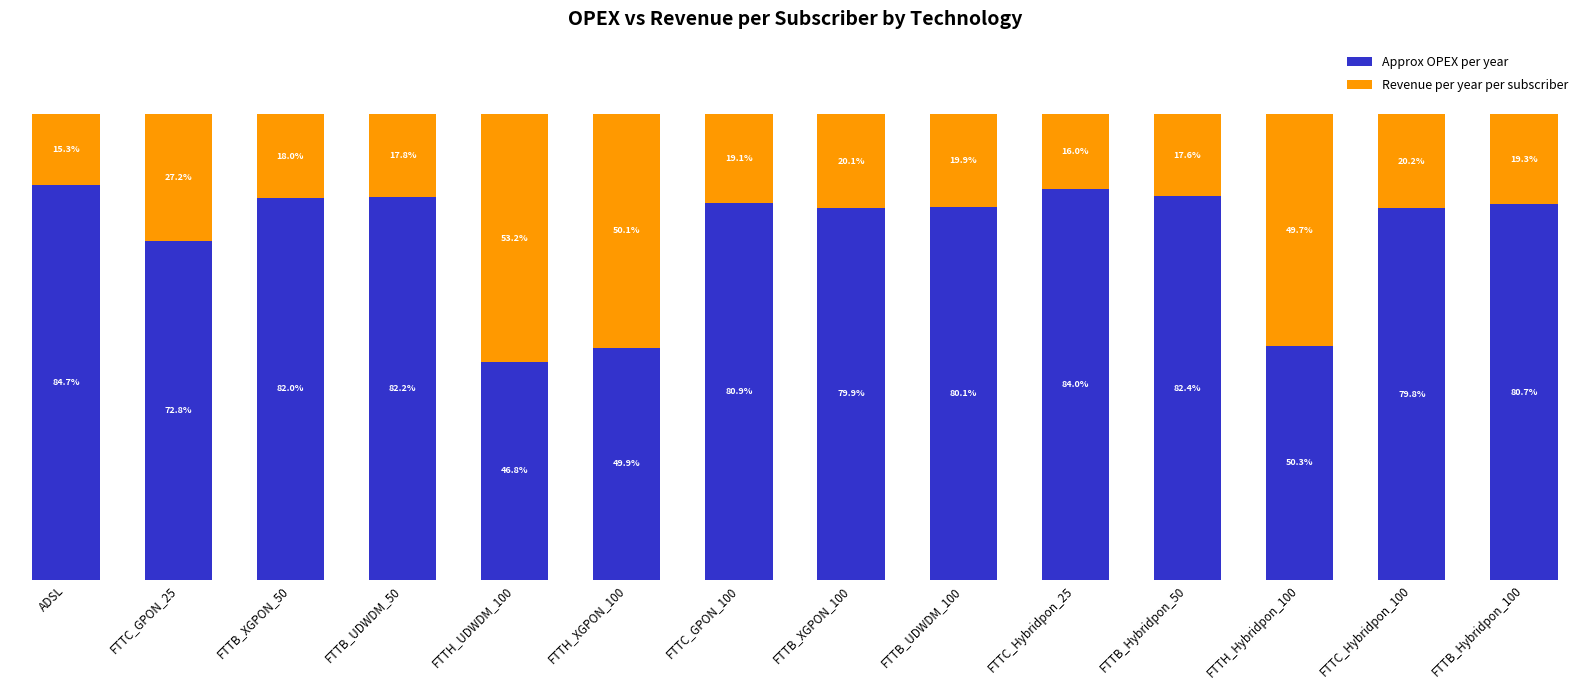

Which category has the highest value in the Approx OPEX per year series?

ADSL